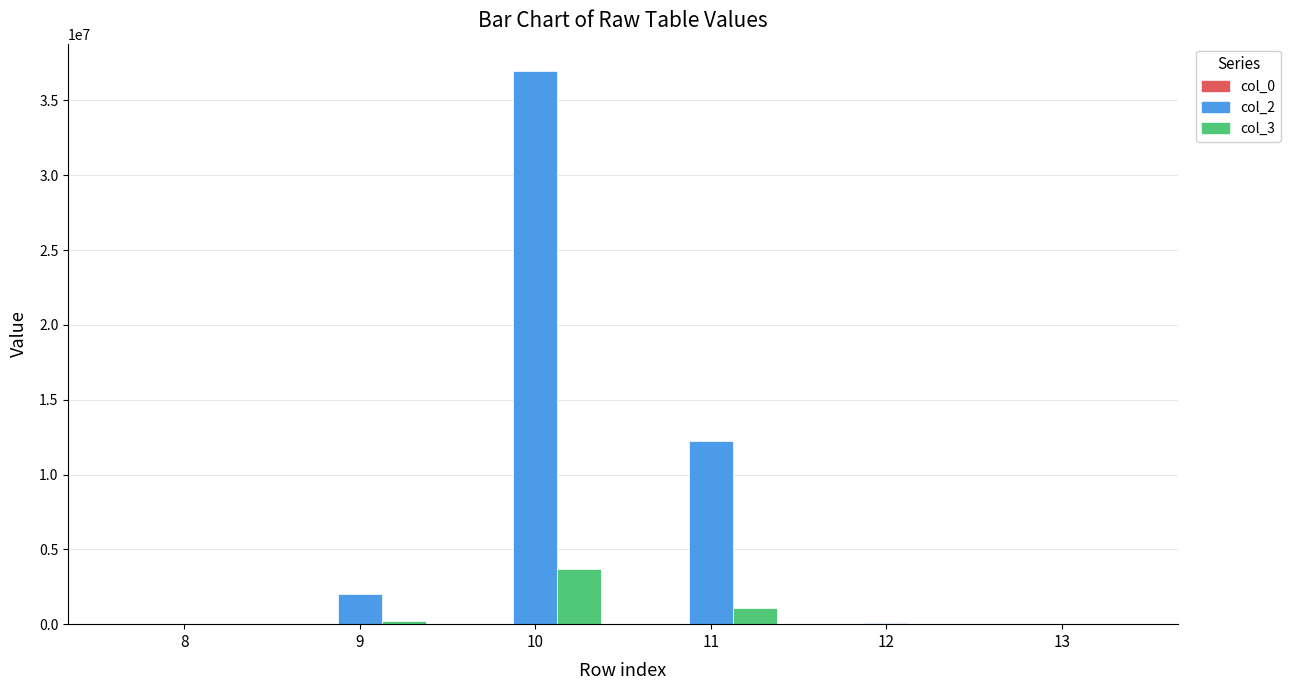

Which series has the largest total across all categories?

col_2